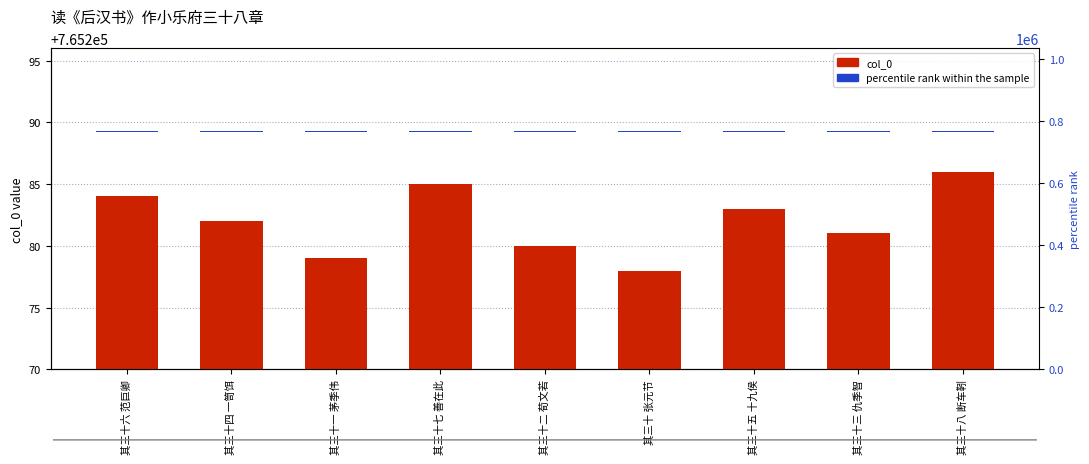

Reading left to right, list all the values displayed in this chart.

col_0: 765284.0	765282.0	765279.0	765285.0	765280.0	765278.0	765283.0	765281.0	765286.0
percentile rank within the sample: 76.5	76.5	76.5	76.5	76.5	76.5	76.5	76.5	76.5